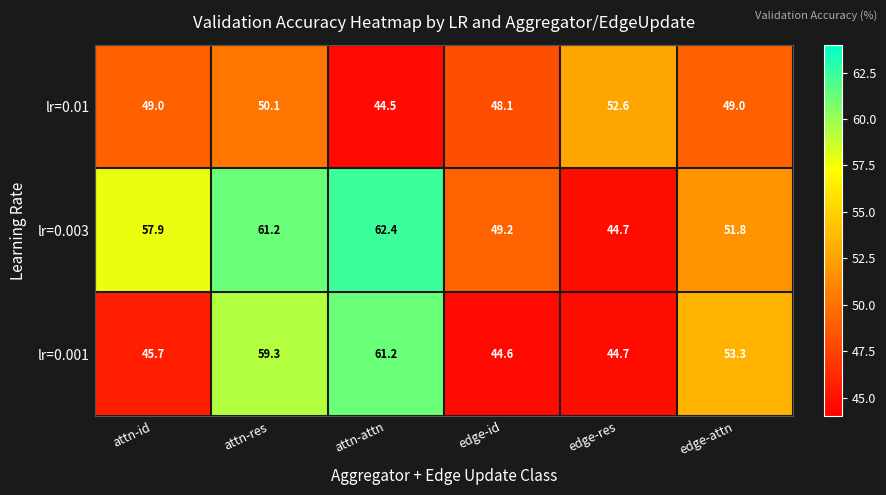

Rank the series at edge-attn from highest to lowest value.

lr=0.001, lr=0.003, lr=0.01